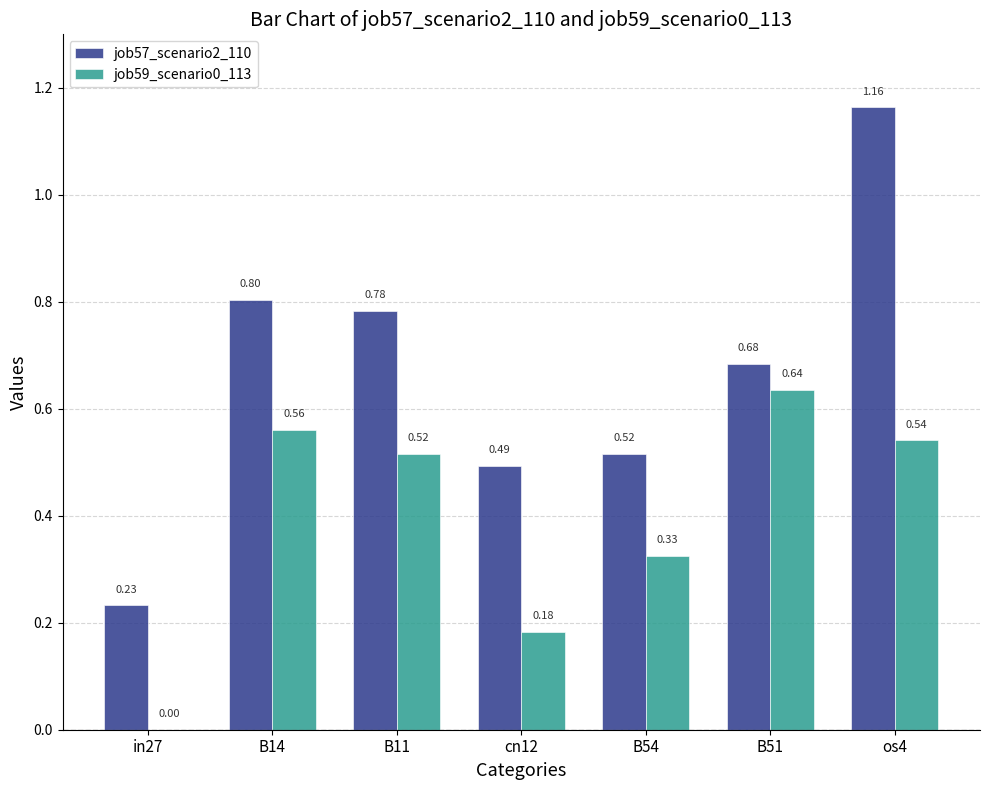

What is the sum of all job57_scenario2_110 values?

4.7